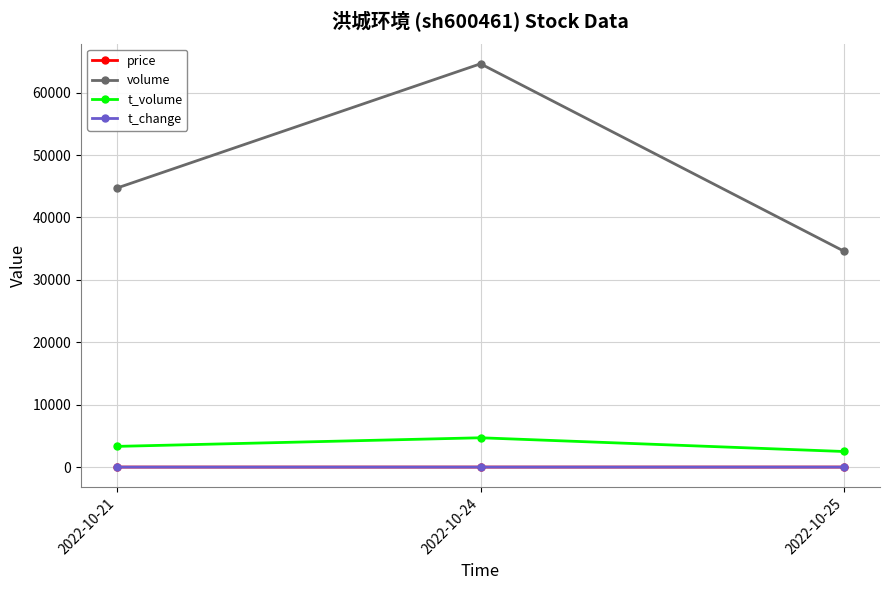

Which series has the widest spread of values?

volume